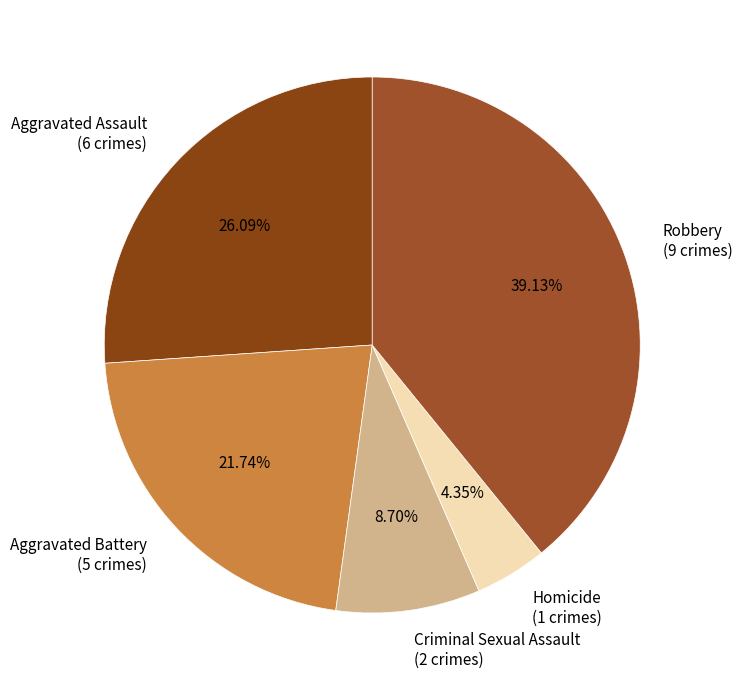

To the nearest percent, what portion does Robbery represent?

39%